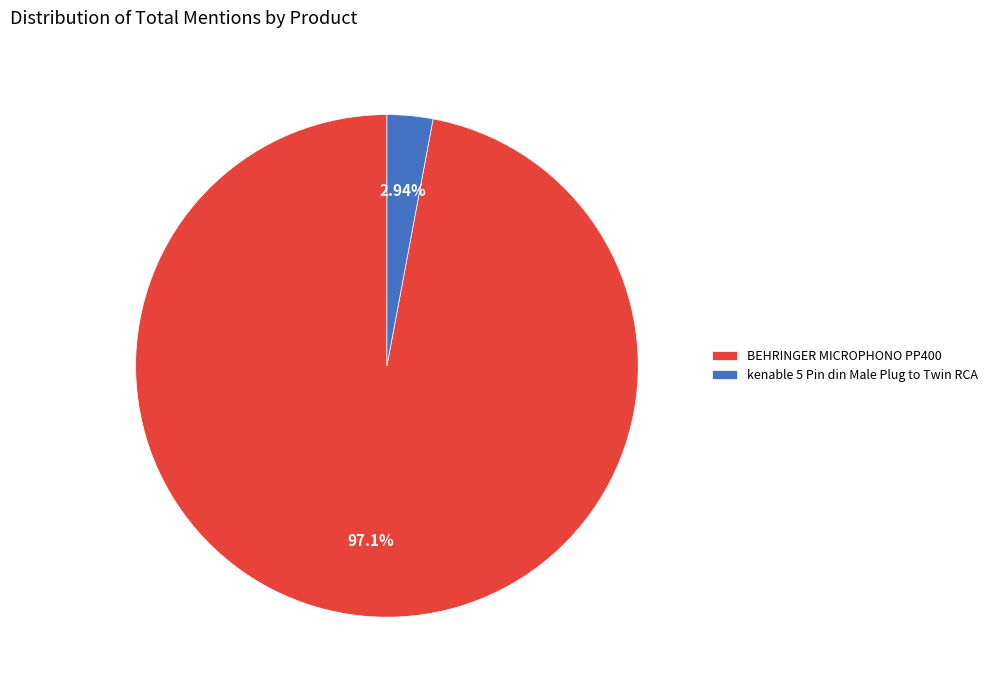

Count the number of slices in the pie.

2